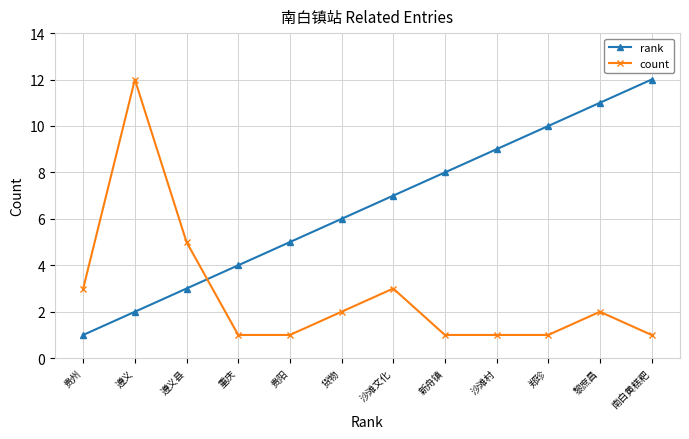

List the series in order of their overall mean, lowest first.

count, rank